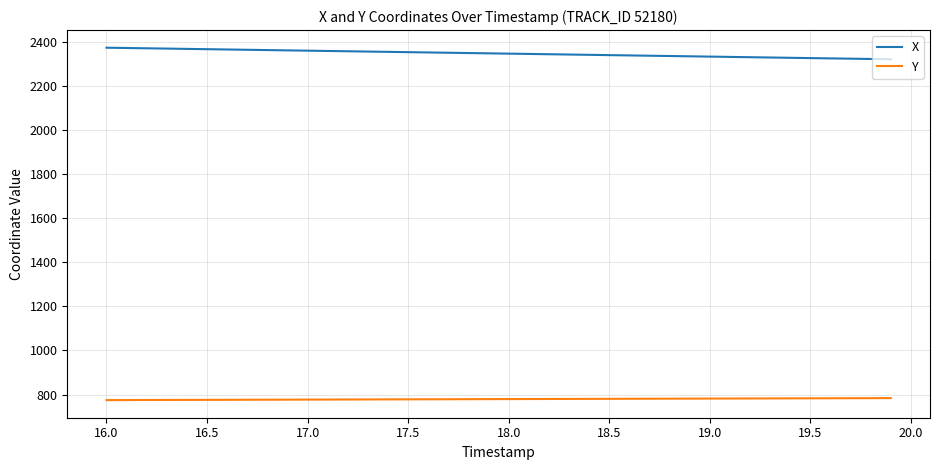

True or false: X and Y cross at least once.

False